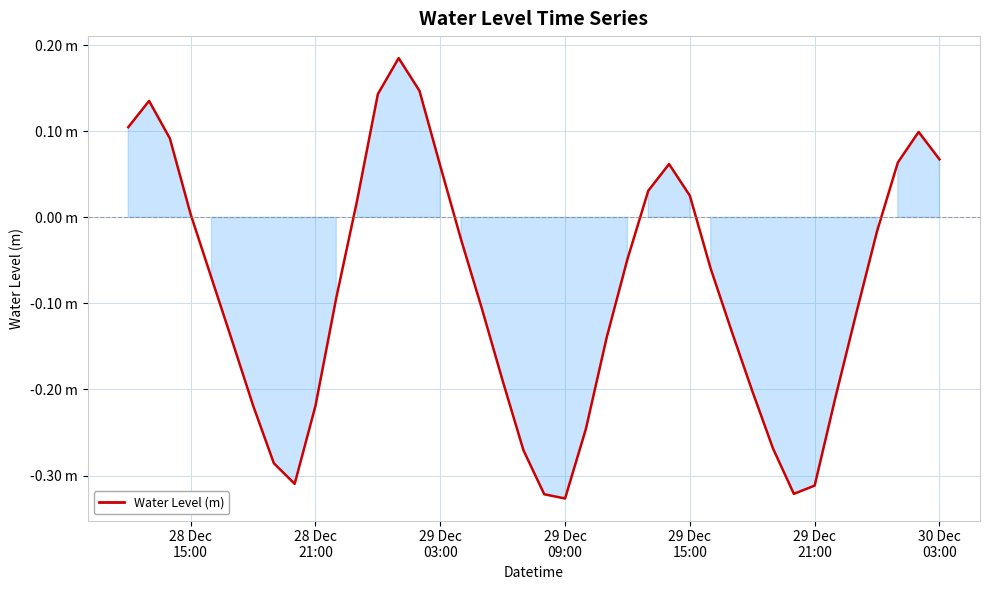

At which label is the value closest to 0?

28 Dec
15:00